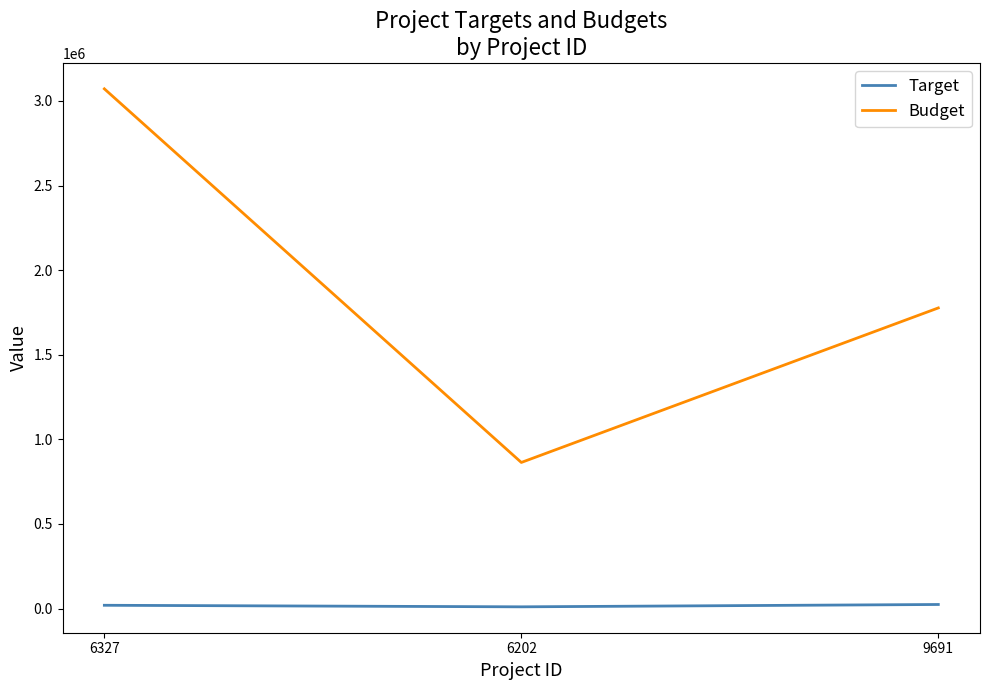

What is the difference between the second highest and minimum values in the Budget series?

913242